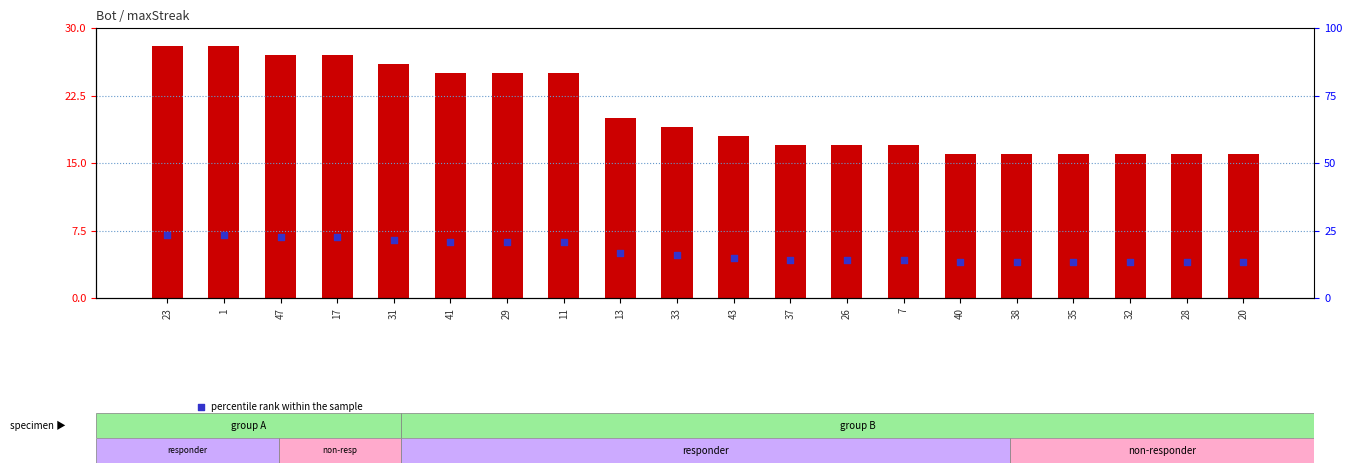

Which series reaches the maximum Y coordinate?

maxStreak